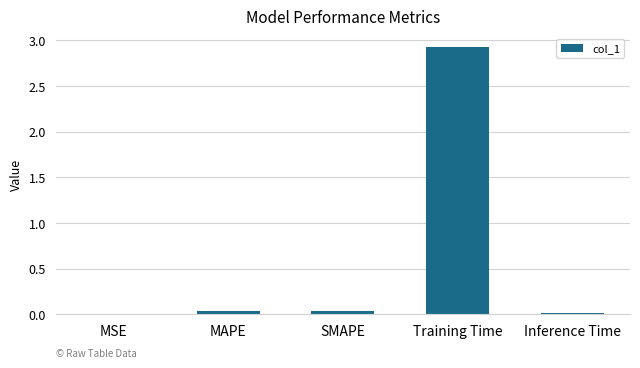

What is the sum of all values?

3.0